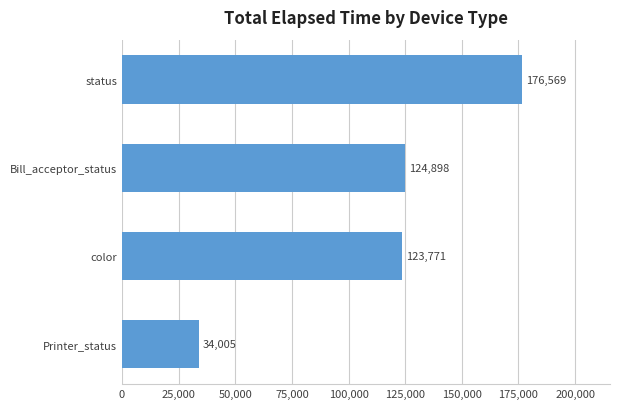

Reading bottom to top, list all the values displayed in this chart.

Printer_status=34005	color=123771	Bill_acceptor_status=124898	status=176569